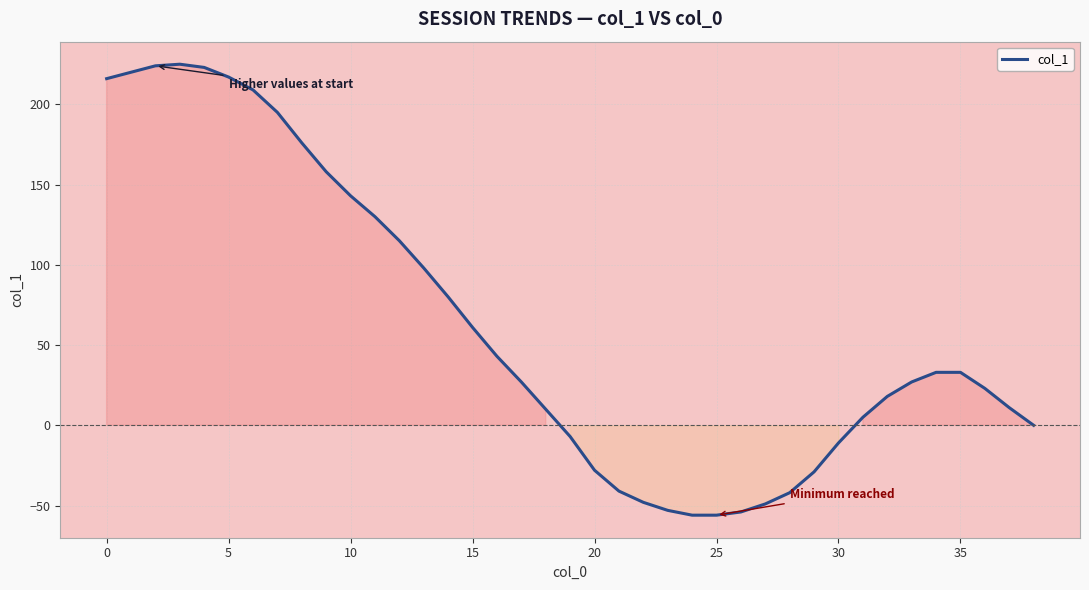

What is the maximum value shown in the chart?

225